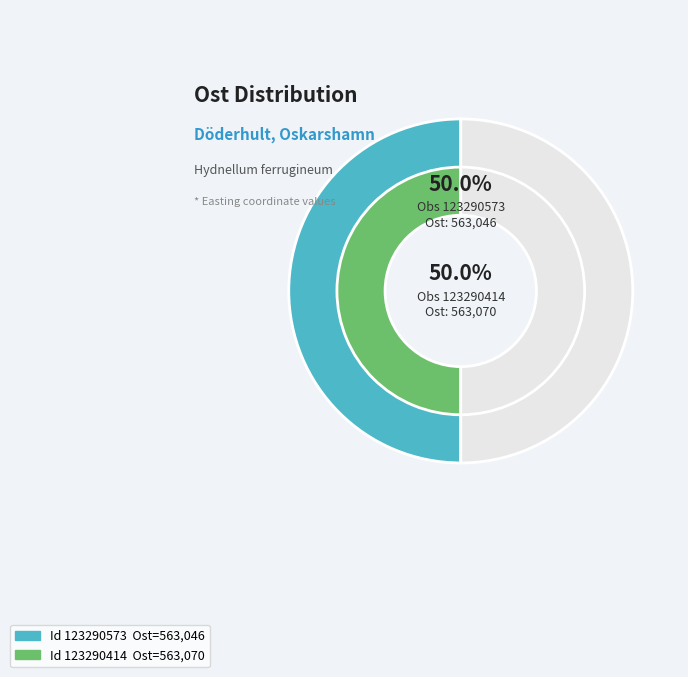

Approximately how many times larger is the value at 123290573 (Ost: 563046) compared to 123290414 (Ost: 563070)?

1.0